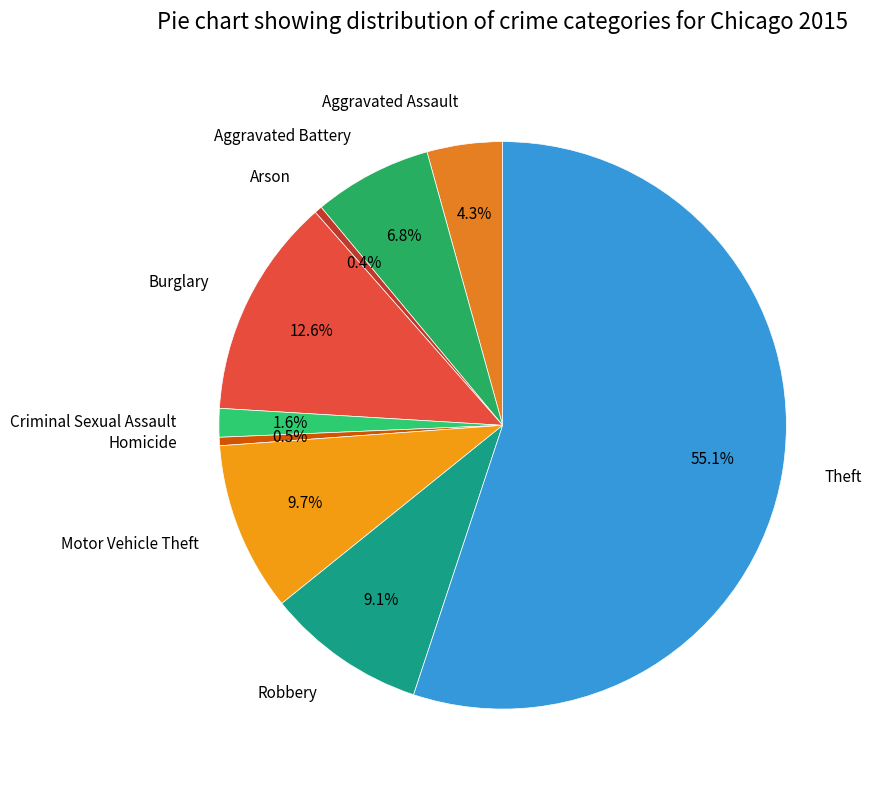

To the nearest percent, what is the difference between the largest and smallest slice percentages?

55%